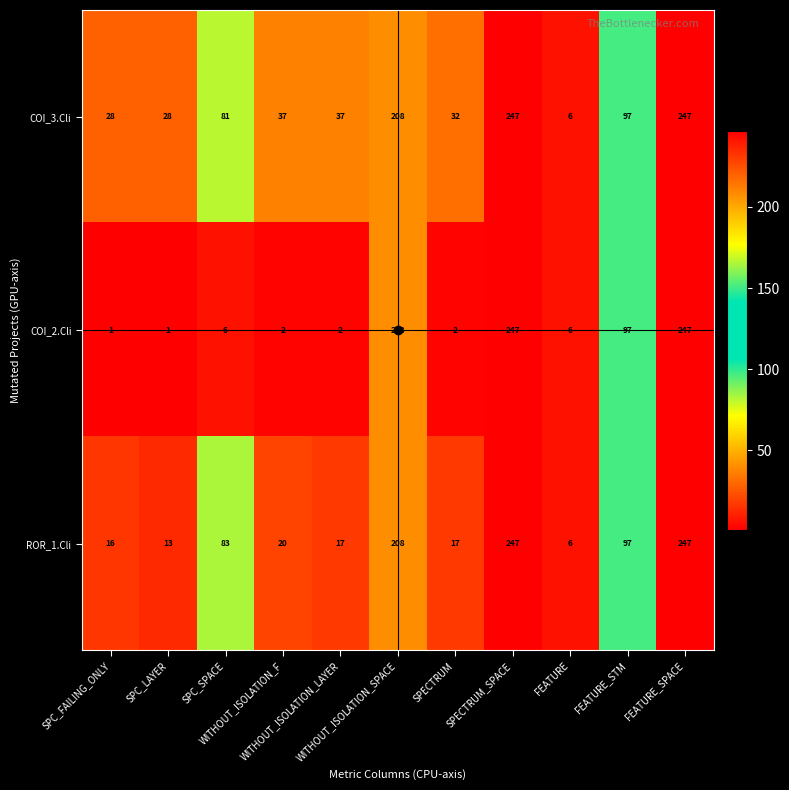

Which series has the largest range (max minus min)?

COI_2.Cli